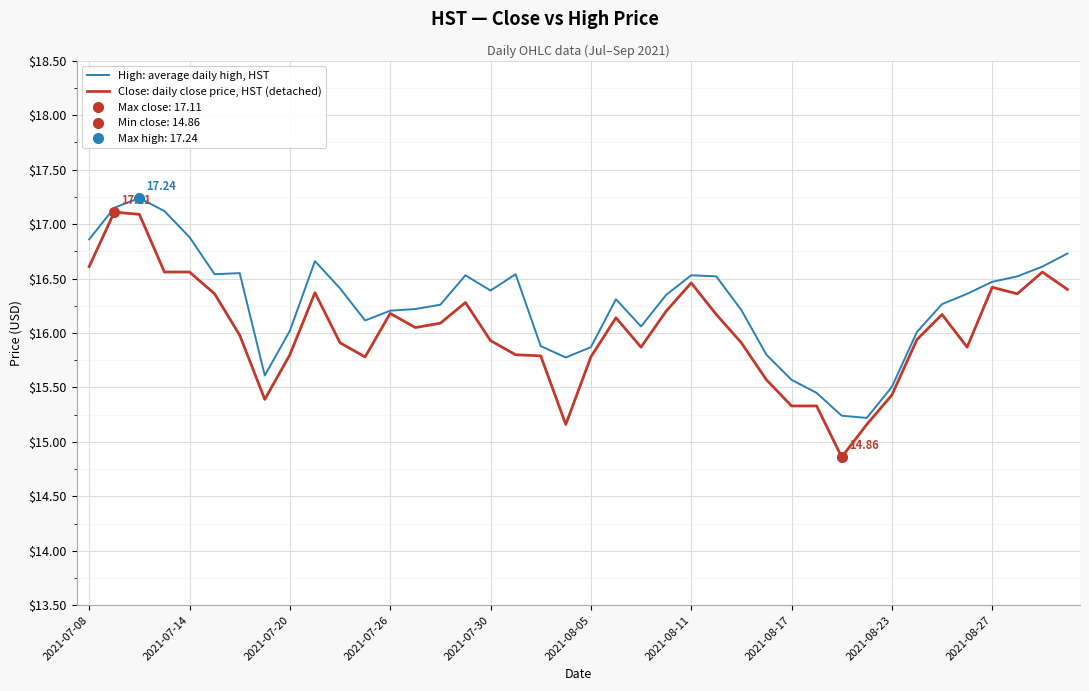

Which series has the widest spread of values?

Close: daily close price, HST (detached)